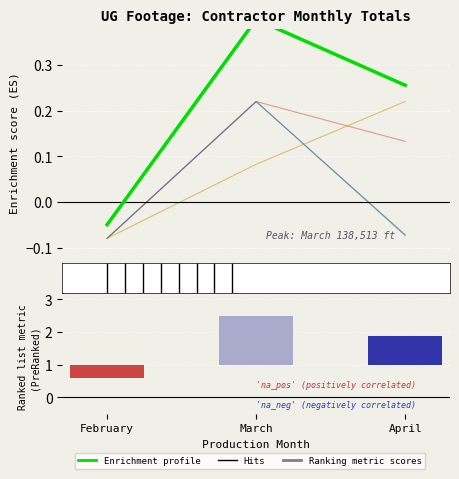

How many data points in HAS Global are less than 0?

1